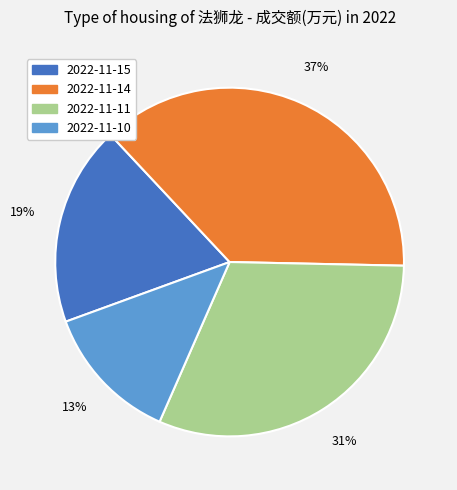

Rank the categories by value from highest to lowest.

2022-11-14, 2022-11-11, 2022-11-15, 2022-11-10